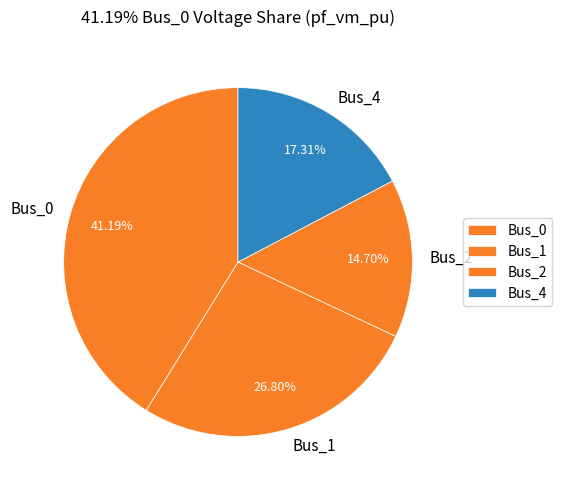

Combined, what portion of the pie is Bus_0 and Bus_1?

68.0%